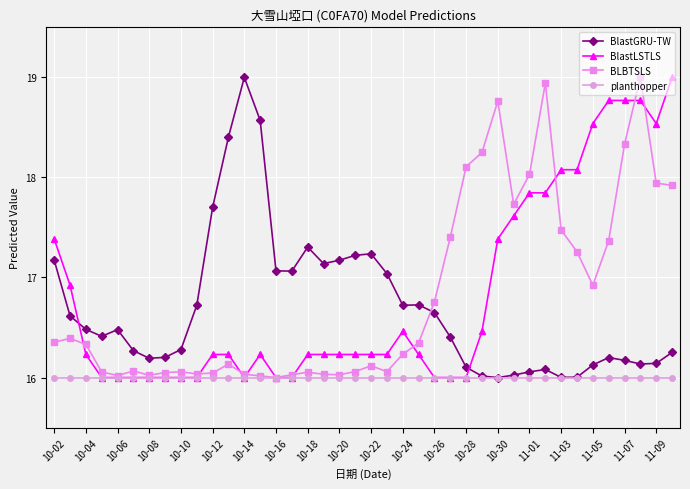

How many distinct data groups are displayed?

4